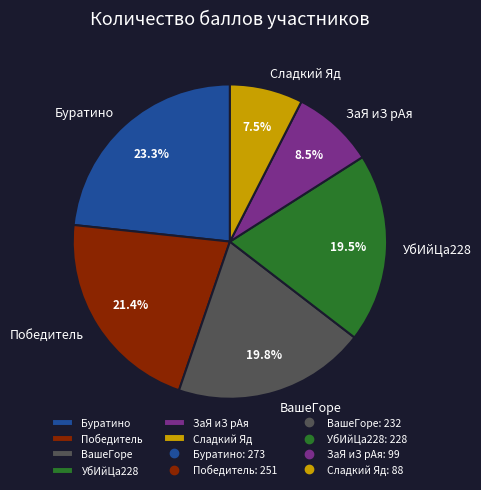

To the nearest percent, what is the average slice percentage?

17%